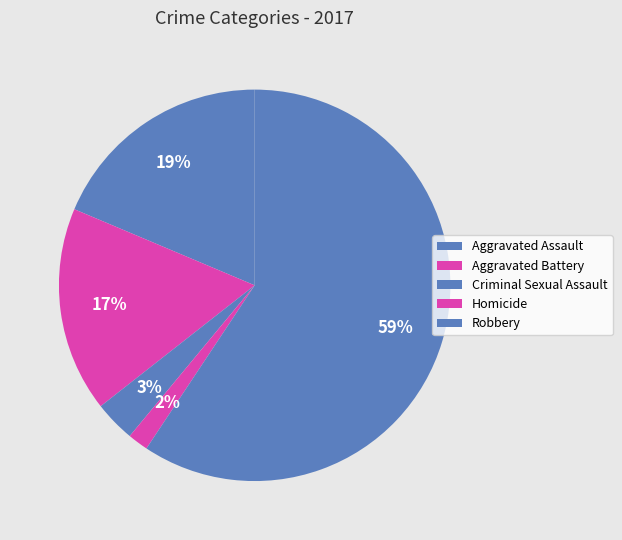

Combined, do Criminal Sexual Assault and Aggravated Assault account for over 50%?

No